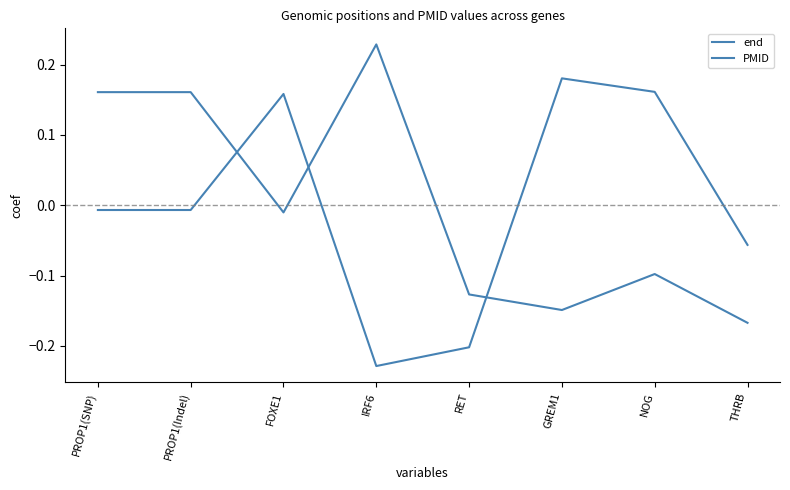

How many values in the PMID series exceed 0?

3